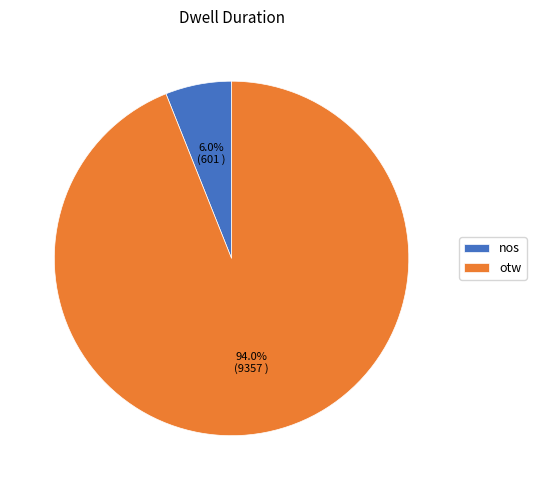

How many slices are in this pie chart?

2